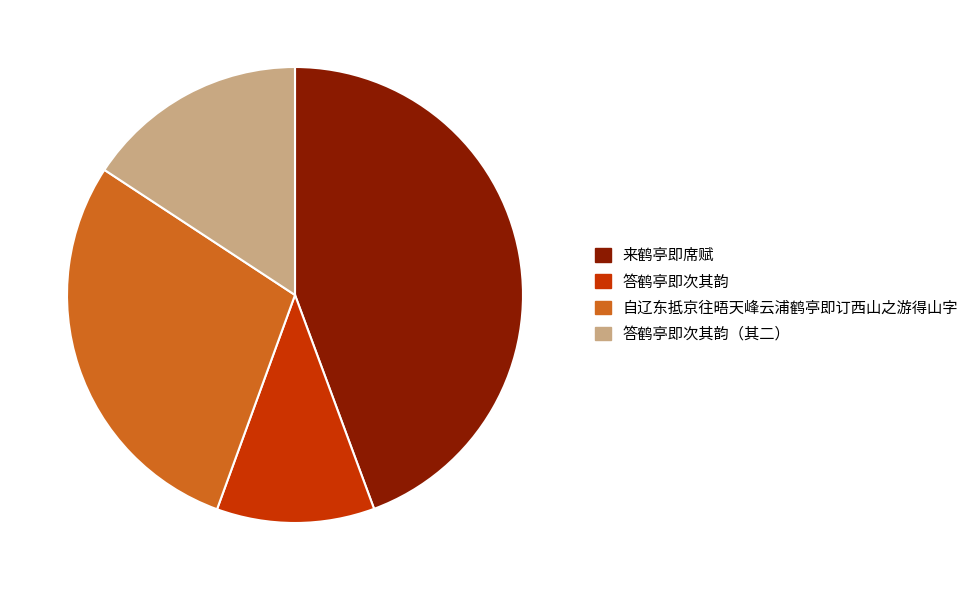

Which has a higher value, 来鹤亭即席赋 or 答鹤亭即次其韵?

来鹤亭即席赋